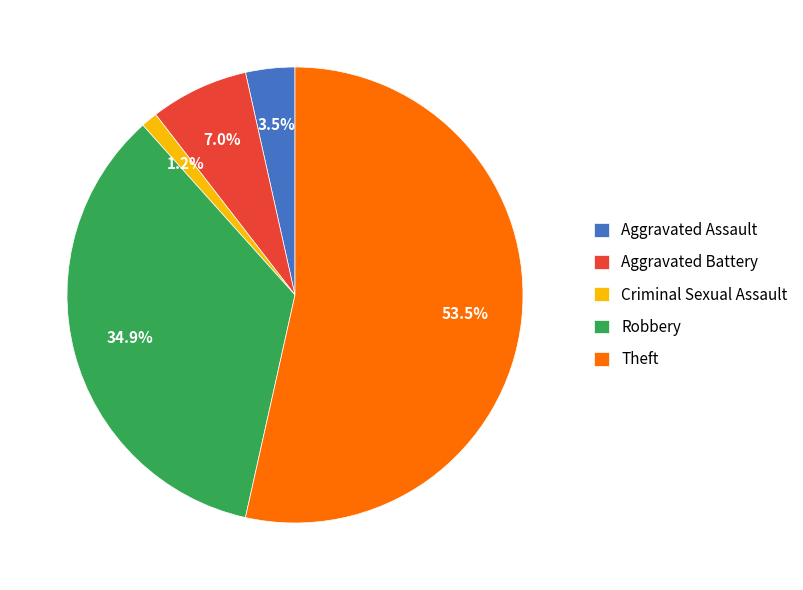

What percentage is the Robbery slice, to the nearest percent?

35%